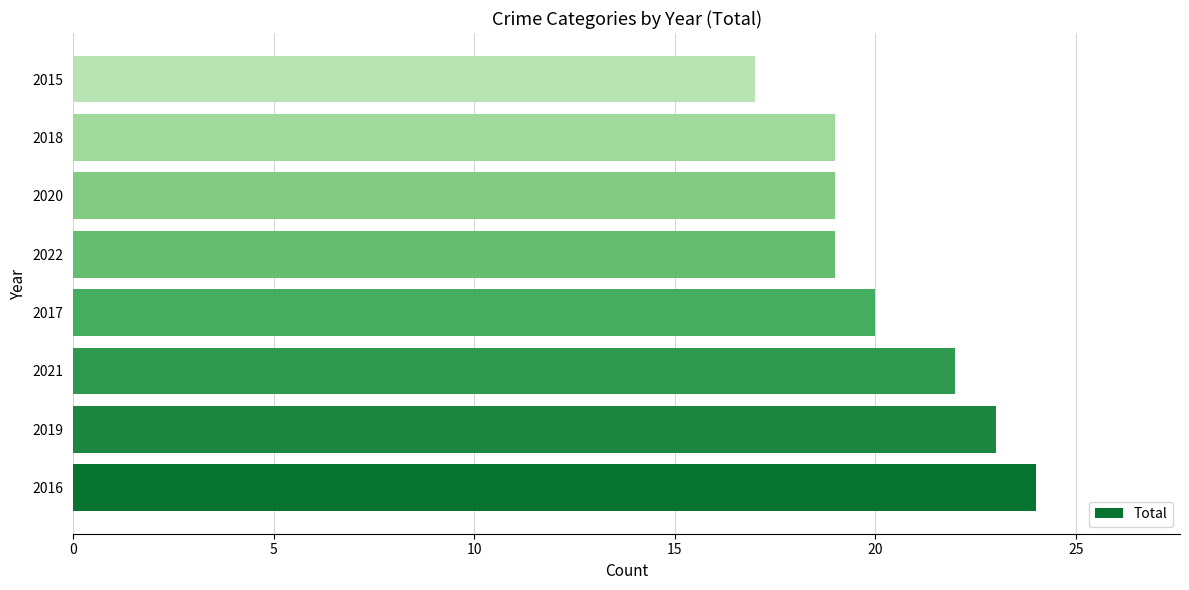

How many values are between 19 and 23?

6